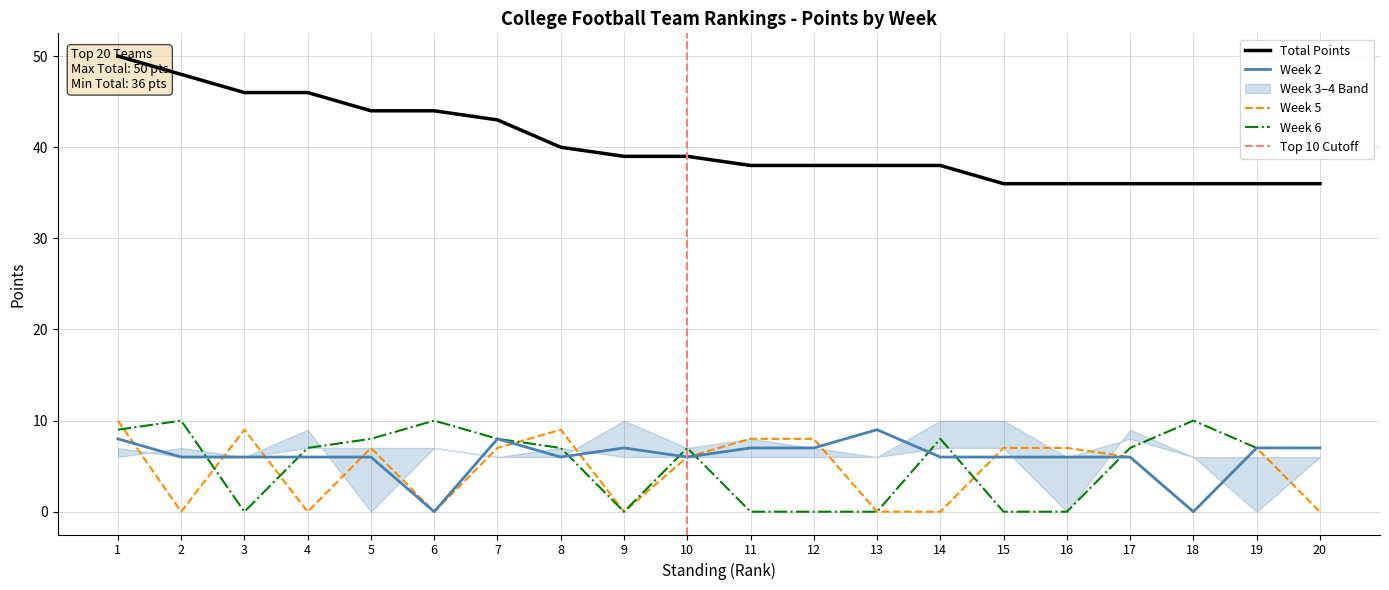

The value of Total Points at 16 is 36. True or false?

True